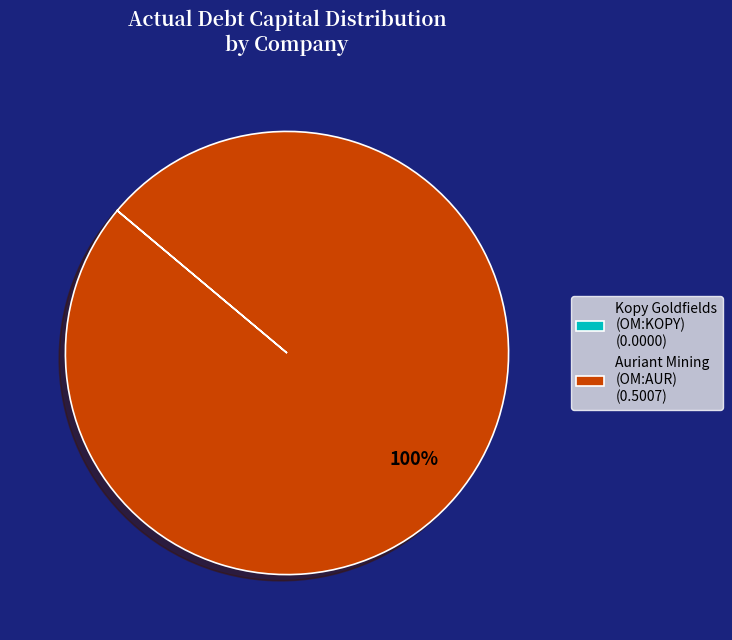

Which category accounts for the majority?

Auriant Mining (OM:AUR) (0.5007)